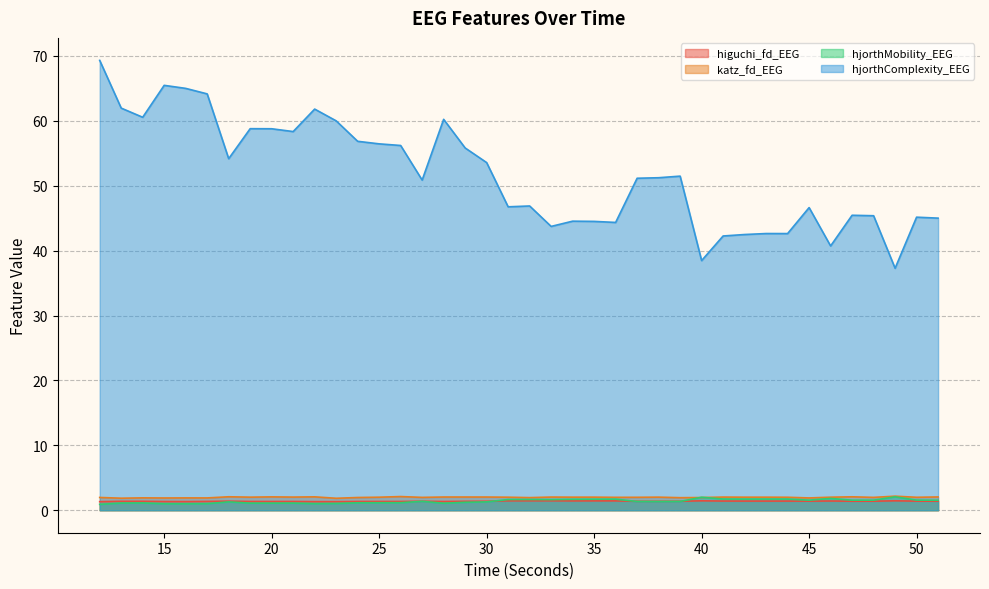

Which series has the largest range (max minus min)?

hjorthComplexity_EEG